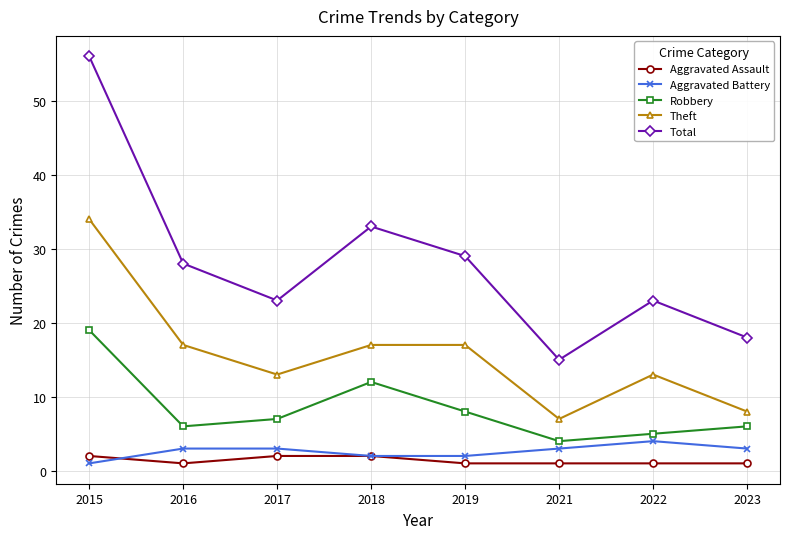

In Theft, how many points are lower than both neighbors (excluding endpoints)?

2